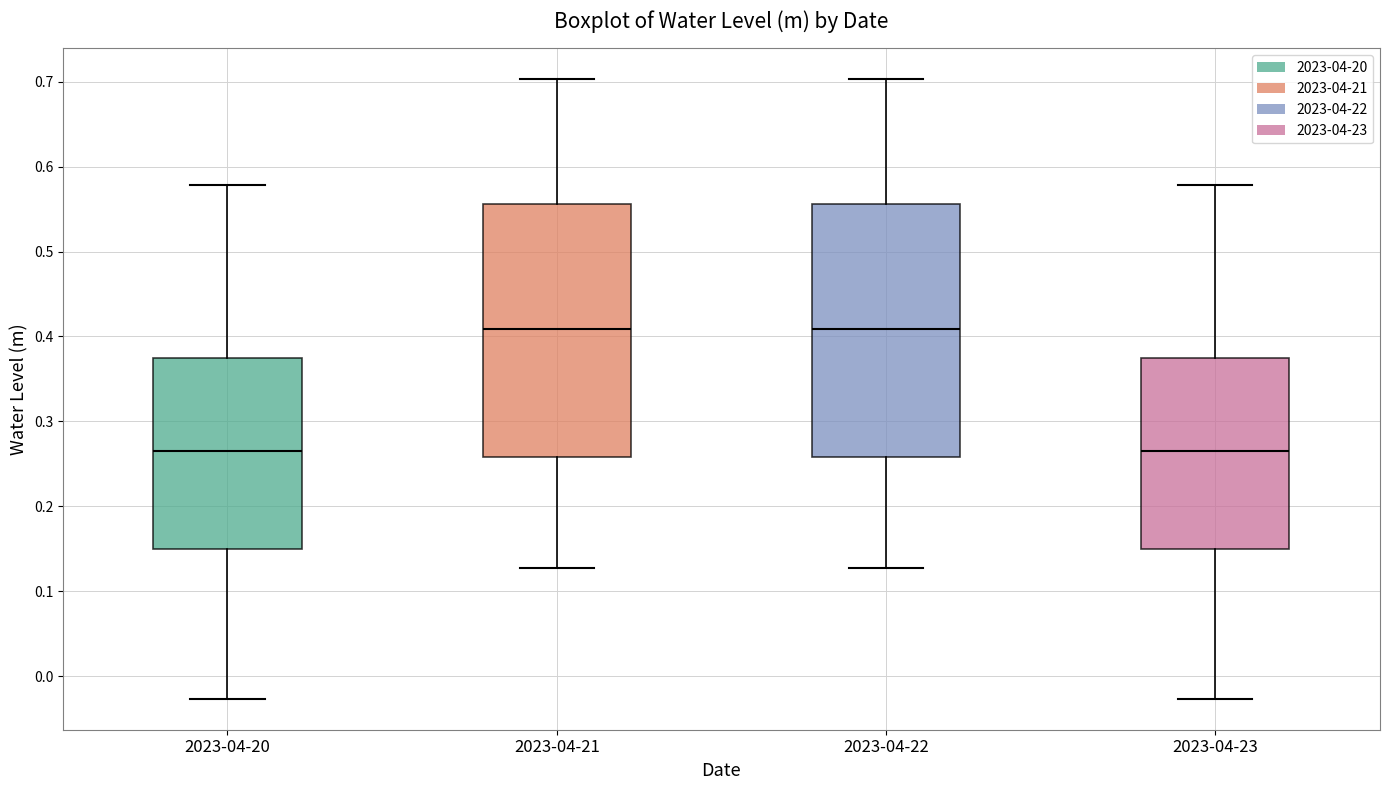

Where does the upper whisker of the box for 2023-04-20 end on the y-axis? The values are not printed on the chart, so give them approximately, as read against the axis.

0.58